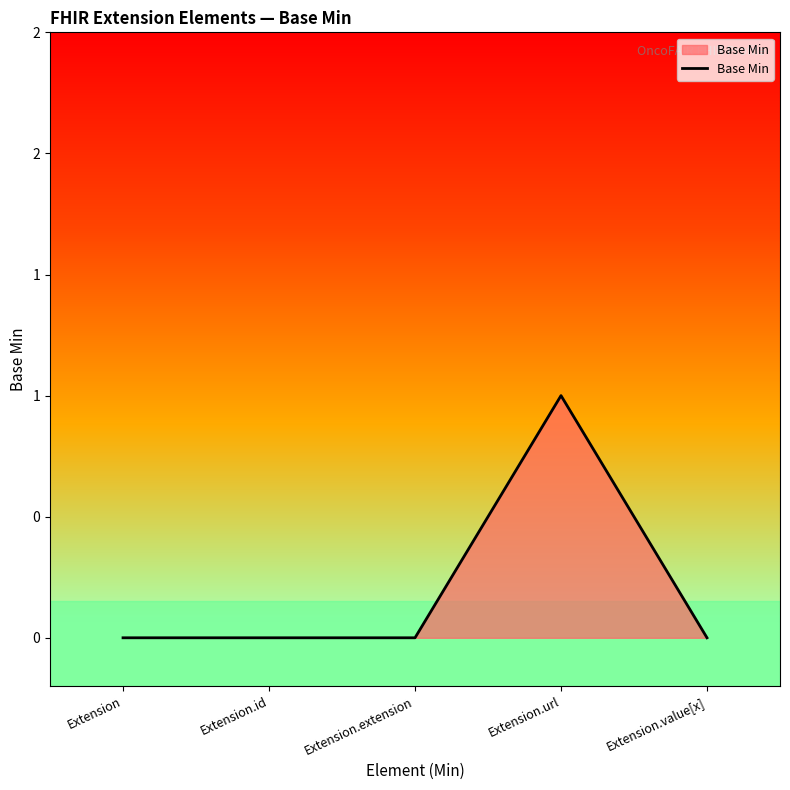

How many points are higher than both their immediate neighbors (excluding endpoints)?

1